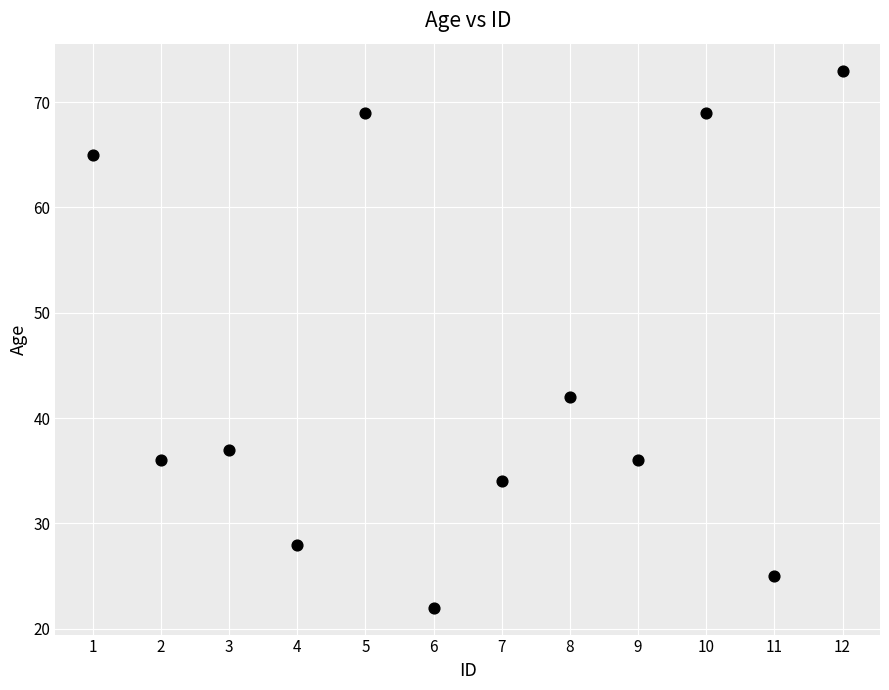

What Y value in the scatter plot is closest to 47?

42